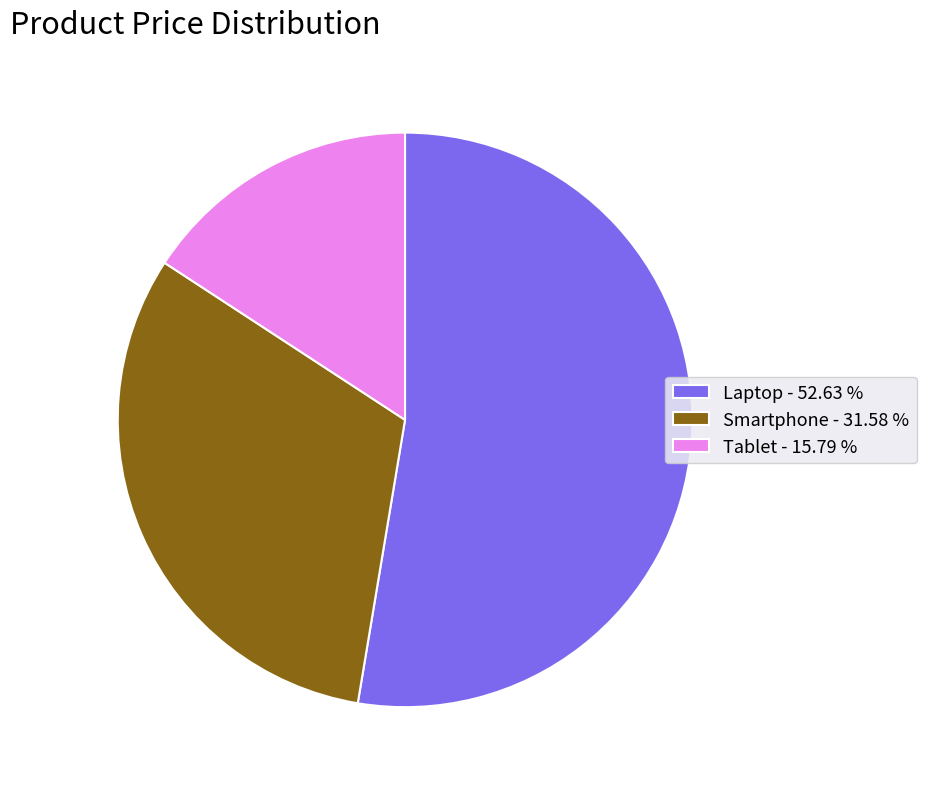

Which has a higher value, Tablet - 15.79 % or Laptop - 52.63 %?

Laptop - 52.63 %